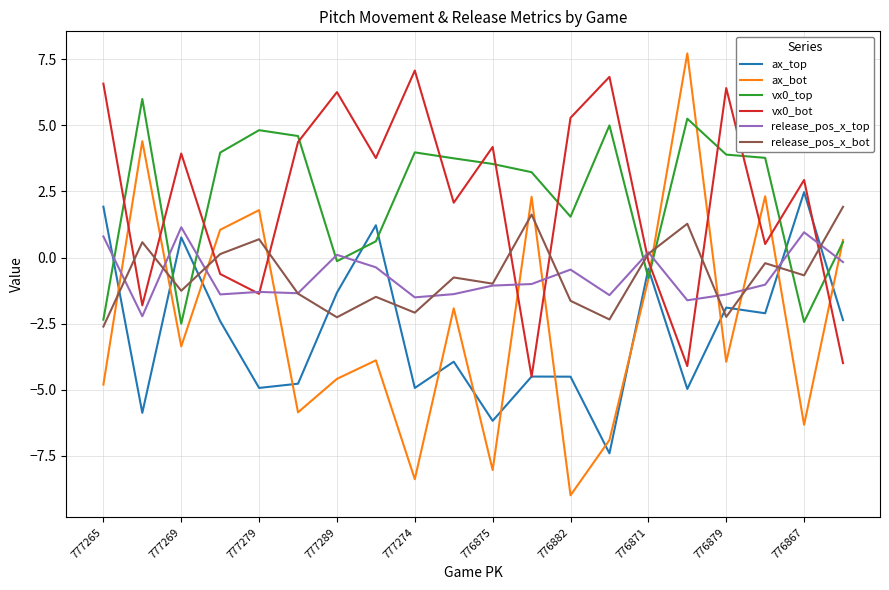

What is the minimum value shown in the chart?

-9.0